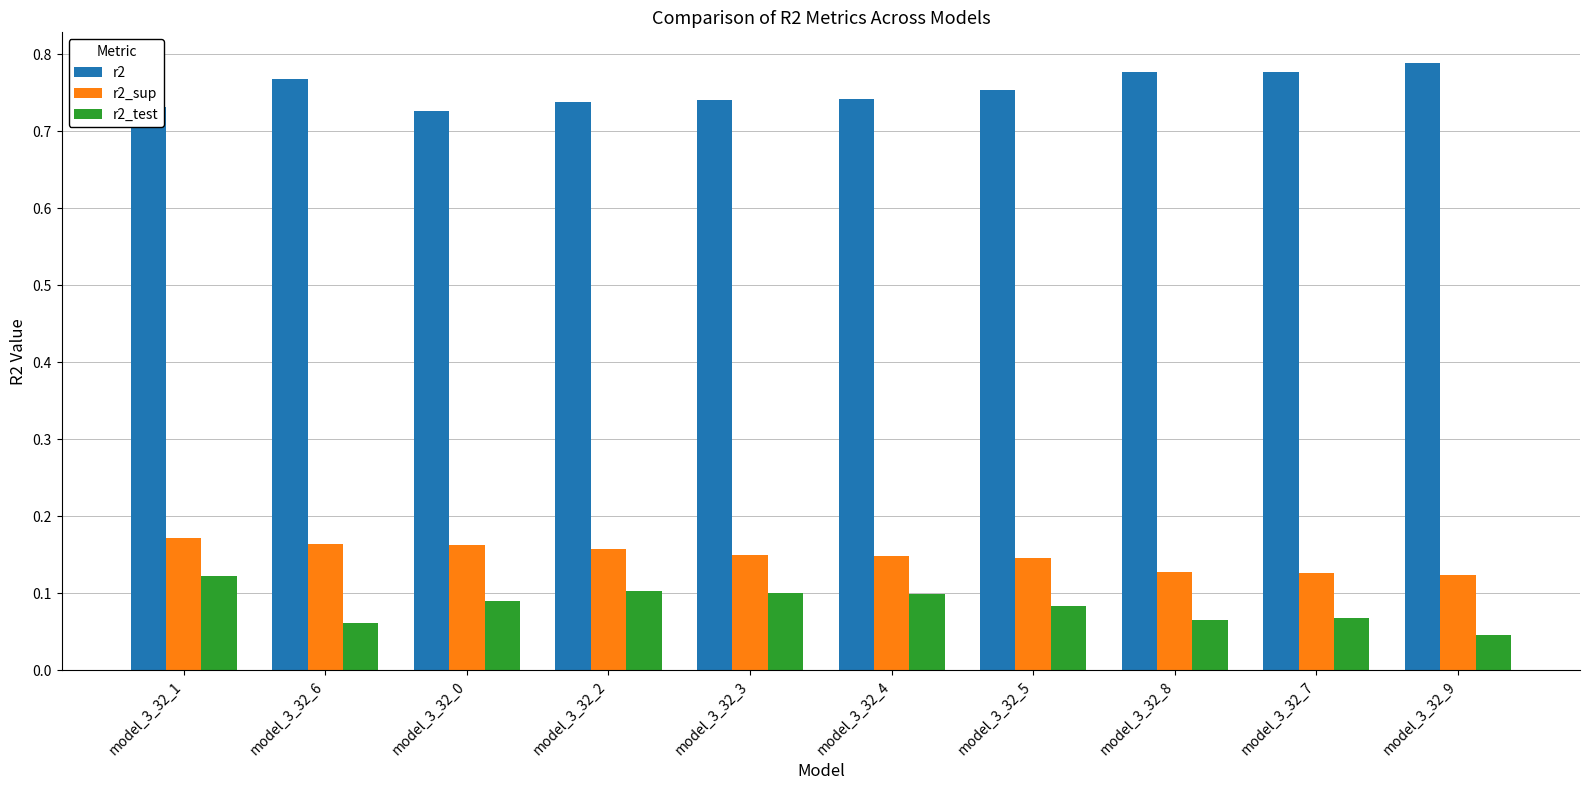

Which series has the largest total across all categories?

r2